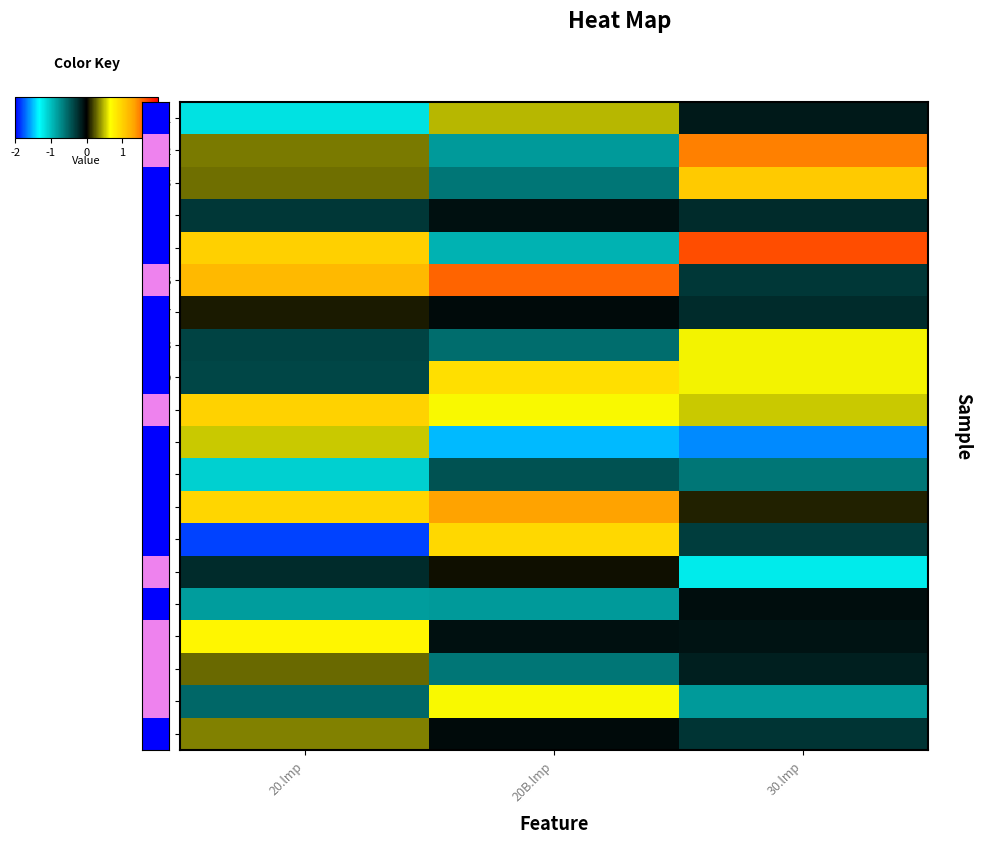

Reading left to right, extract all data points from this chart.

1: 20.lmp=-1.5	20B.lmp=0.6	30.lmp=-0.2
2: 20.lmp=0.4	20B.lmp=-1.0	30.lmp=1.8
3: 20.lmp=0.4	20B.lmp=-0.8	30.lmp=1.3
4: 20.lmp=-0.4	20B.lmp=-0.1	30.lmp=-0.3
5: 20.lmp=1.3	20B.lmp=-1.2	30.lmp=2.1
6: 20.lmp=1.5	20B.lmp=2.0	30.lmp=-0.4
7: 20.lmp=0.1	20B.lmp=-0.1	30.lmp=-0.3
8: 20.lmp=-0.4	20B.lmp=-0.7	30.lmp=0.8
9: 20.lmp=-0.5	20B.lmp=1.1	30.lmp=0.8
10: 20.lmp=1.2	20B.lmp=0.8	30.lmp=0.7
11: 20.lmp=0.7	20B.lmp=-1.9	30.lmp=-2.0
12: 20.lmp=-1.4	20B.lmp=-0.5	30.lmp=-0.8
13: 20.lmp=1.2	20B.lmp=1.7	30.lmp=0.1
14: 20.lmp=-2.3	20B.lmp=1.2	30.lmp=-0.4
15: 20.lmp=-0.3	20B.lmp=0.1	30.lmp=-1.5
16: 20.lmp=-1.0	20B.lmp=-1.0	30.lmp=-0.1
17: 20.lmp=0.9	20B.lmp=-0.1	30.lmp=-0.1
18: 20.lmp=0.3	20B.lmp=-0.8	30.lmp=-0.2
19: 20.lmp=-0.7	20B.lmp=0.8	30.lmp=-1.0
20: 20.lmp=0.4	20B.lmp=-0.1	30.lmp=-0.3